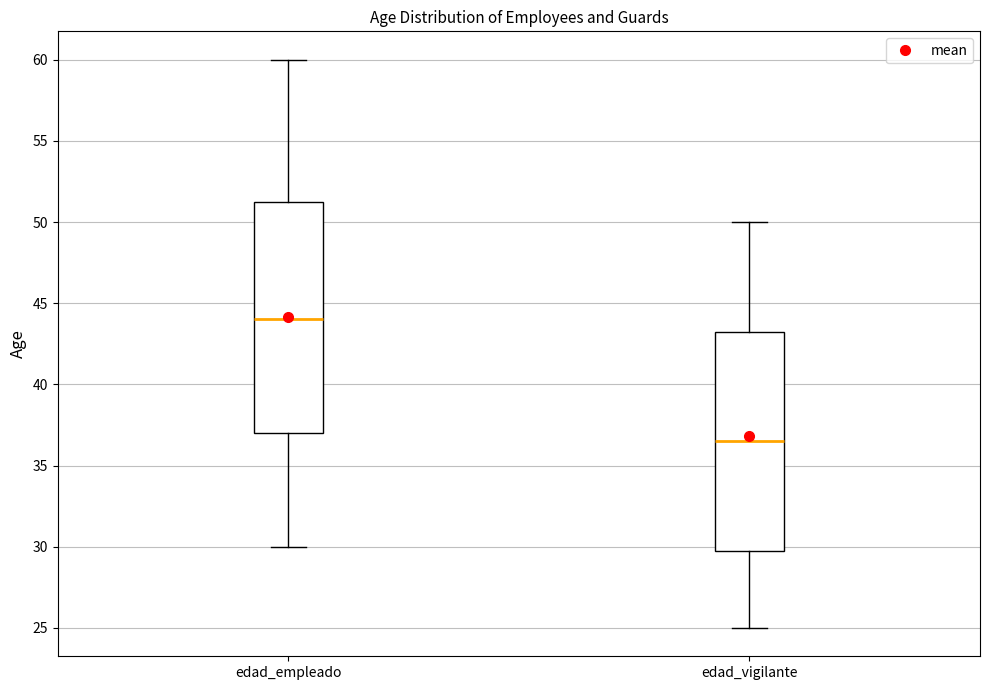

Reading left to right, read every box against the y-axis: the position of its median line, the range the box covers, and the ends of its whiskers. The values are not printed on the chart, so give them approximately, as read against the axis.

edad_empleado: median 44.0, box 37.0 to 51.5, whiskers 30.0 to 60.0
edad_vigilante: median 36.5, box 30.0 to 43.5, whiskers 25.0 to 50.0